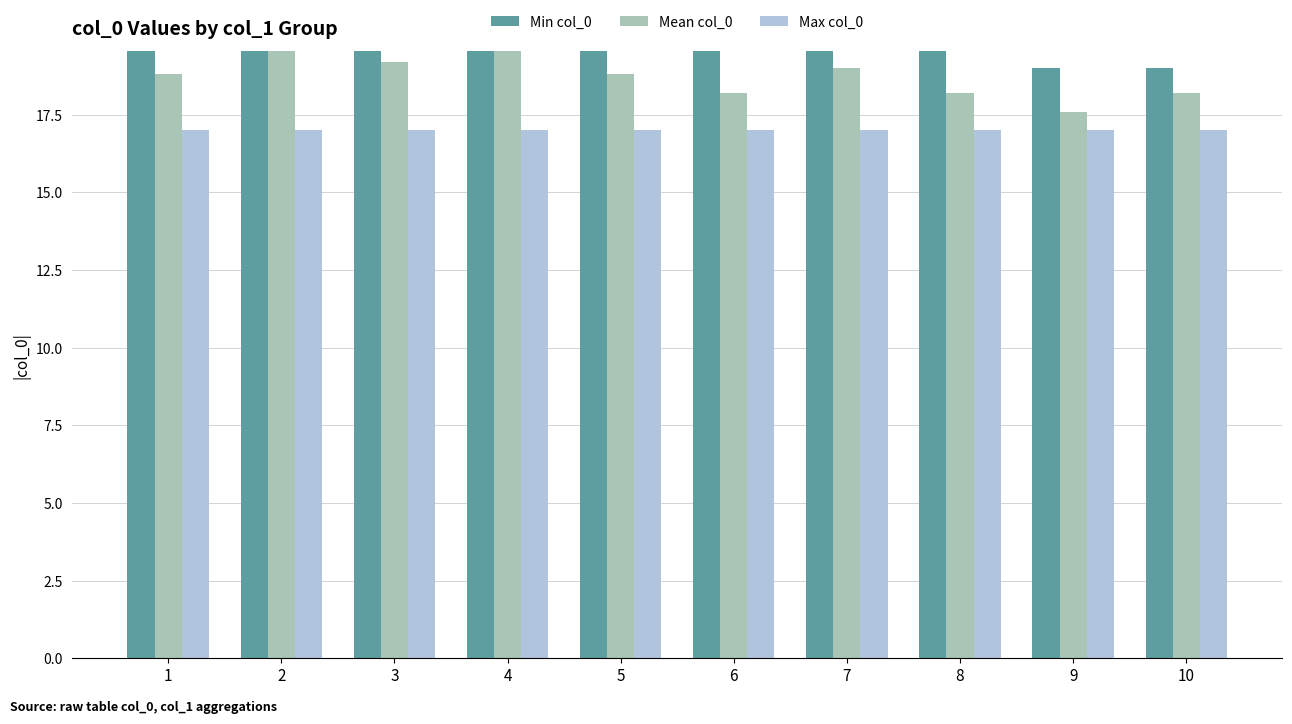

True or false: Max col_0 has a value of 23.2 at 9.

False